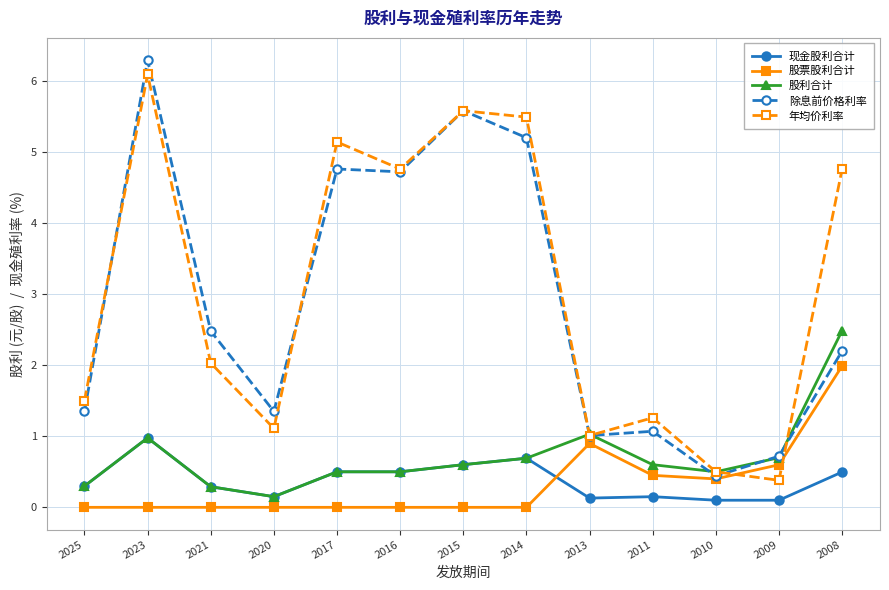

The 股票股利合计 series shows 0.0 at 2023. True or false?

True